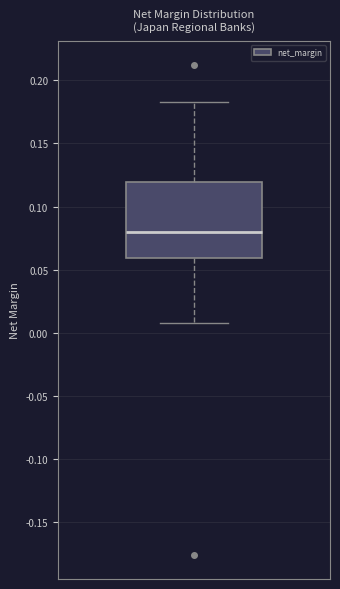

Where is the lower edge of the box on the y-axis? The values are not printed on the chart, so give them approximately, as read against the axis.

0.060